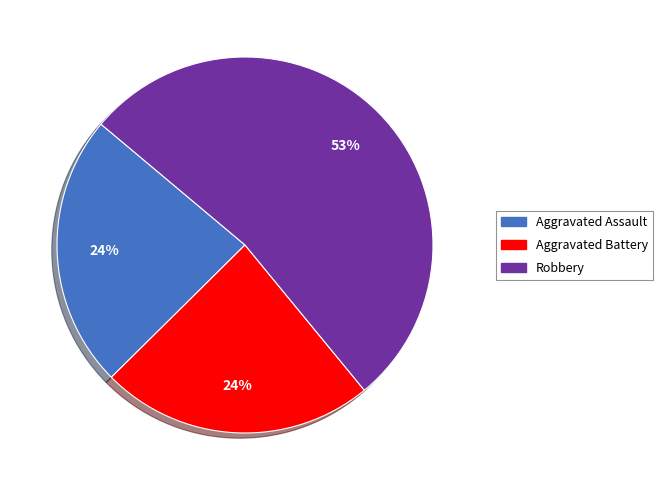

Which category has the biggest portion of the pie?

Robbery